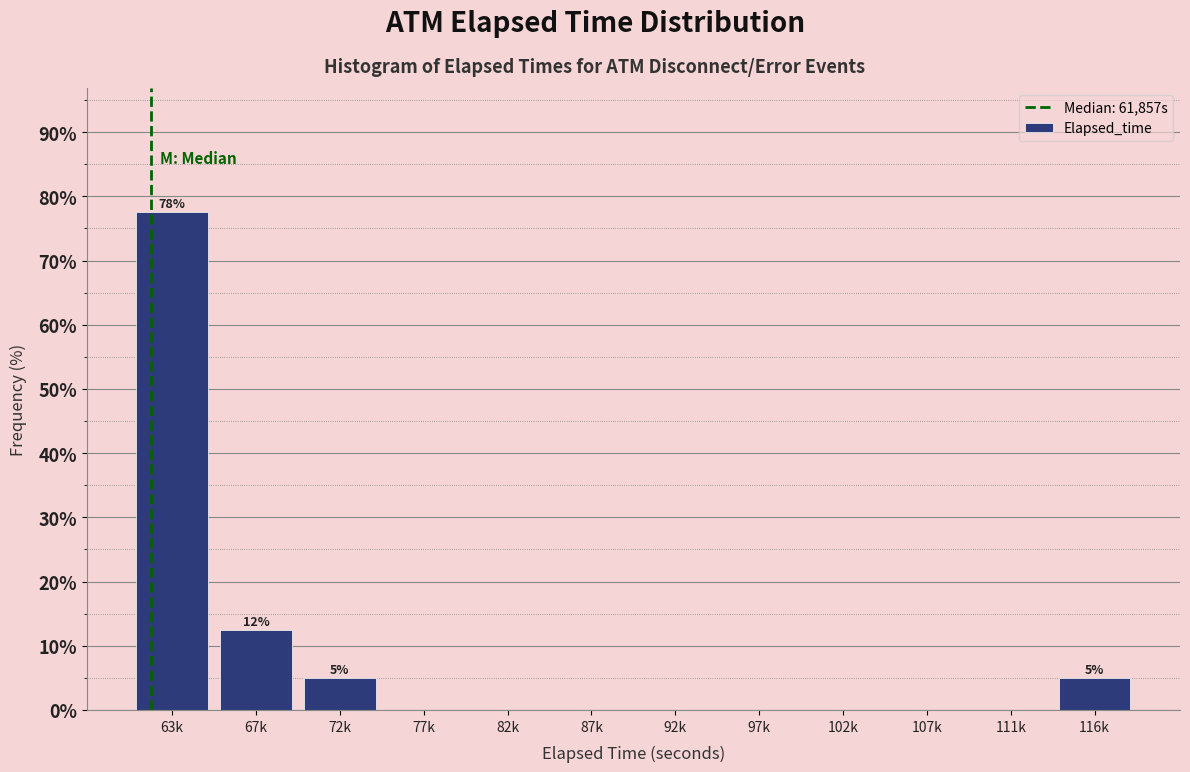

Reading left to right, extract all data points from this chart.

63k=77.5	67k=12.5	72k=5.0	77k=0.0	82k=0.0	87k=0.0	92k=0.0	97k=0.0	102k=0.0	107k=0.0	111k=0.0	116k=5.0